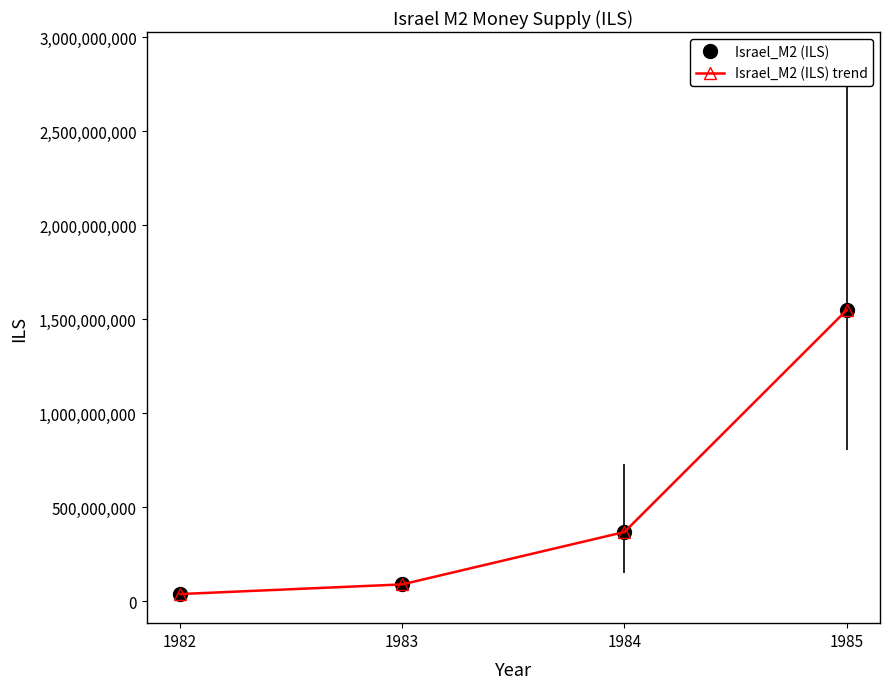

Does the chart have visible grid lines?

No